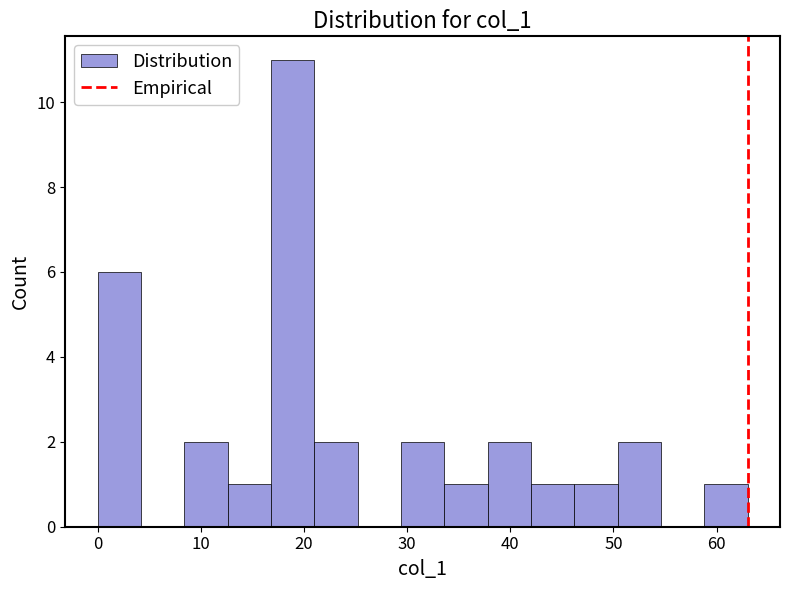

Over which range of the x-axis is the bar tallest?

16.8 to 21.0